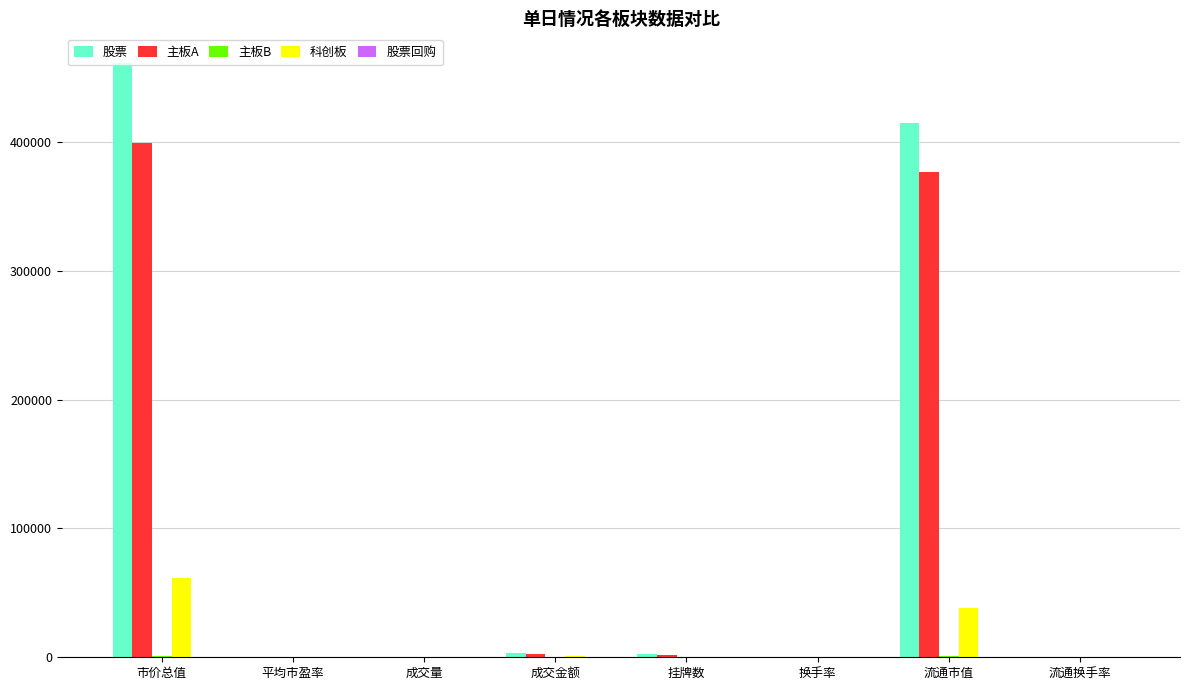

Between 市价总值 and 平均市盈率, which series saw the biggest shift?

股票